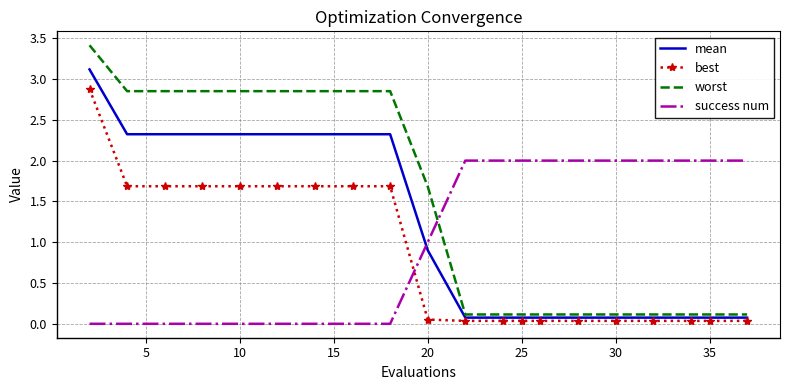

Rank the series by their maximum value, from highest to lowest.

worst, mean, best, success num